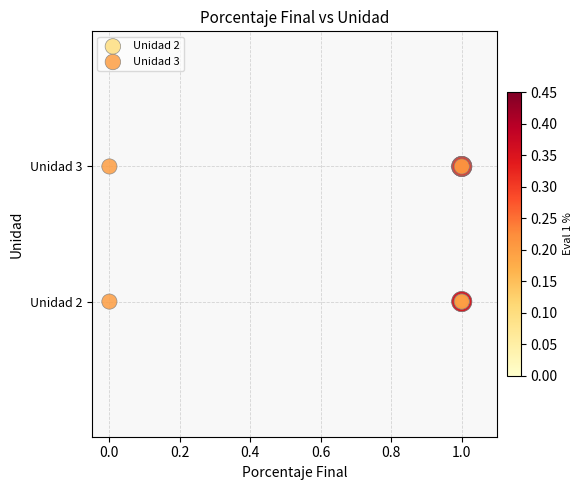

Which series reaches the minimum Y coordinate?

Unidad 2